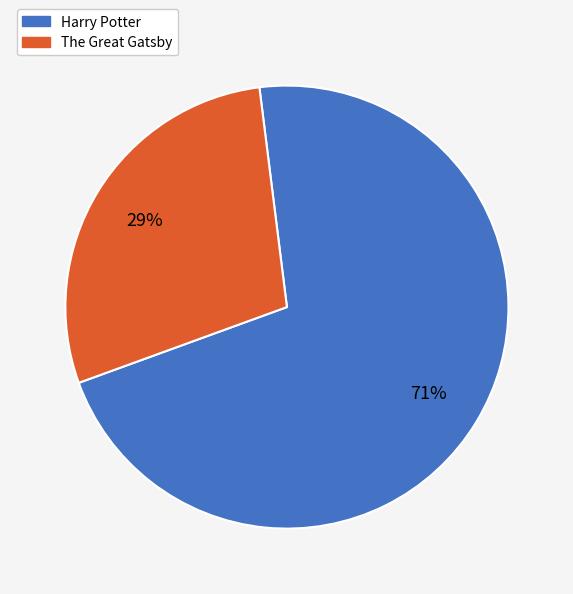

To the nearest percent, what is the average slice percentage?

50%